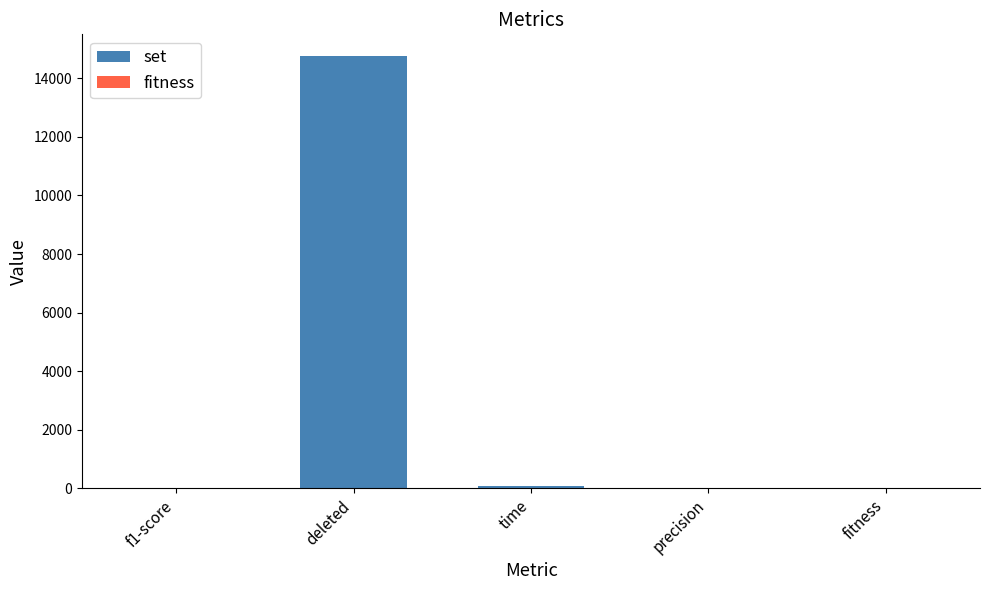

Where does the data first go above 1?

deleted